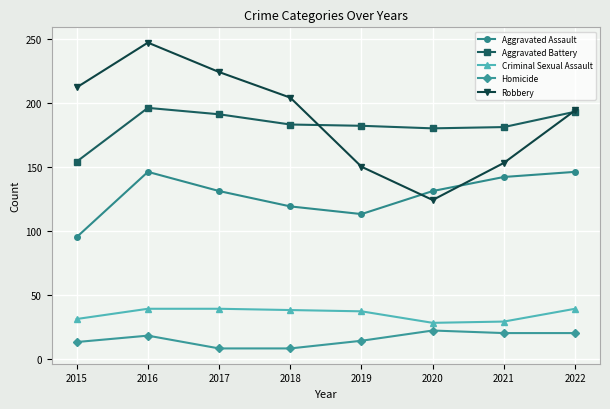

What is the difference between the Robbery values at 2015 and 2021?

59